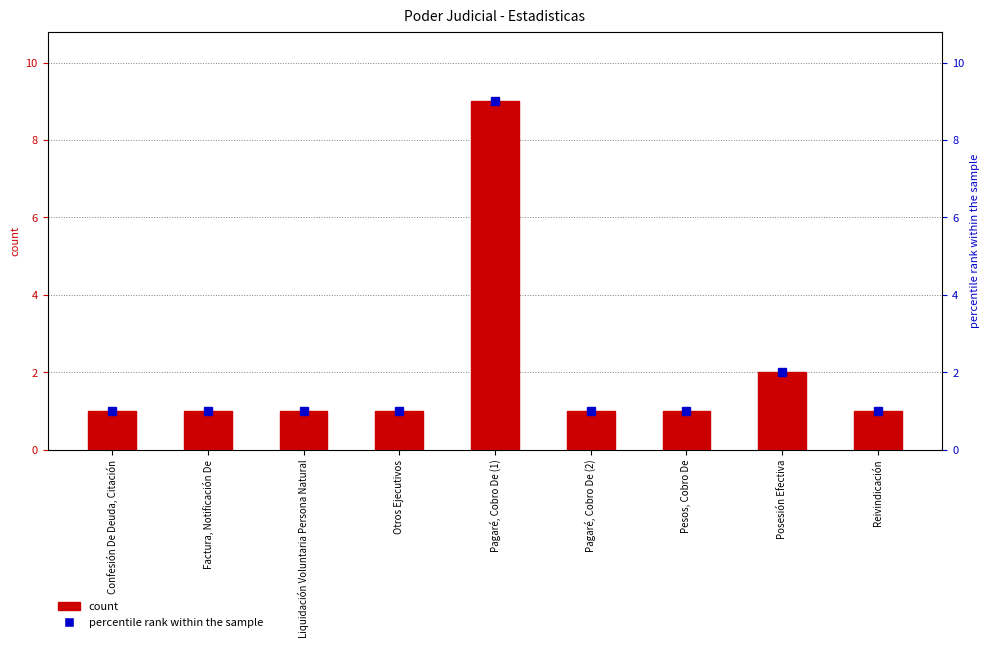

How many values are between 1 and 2?

8